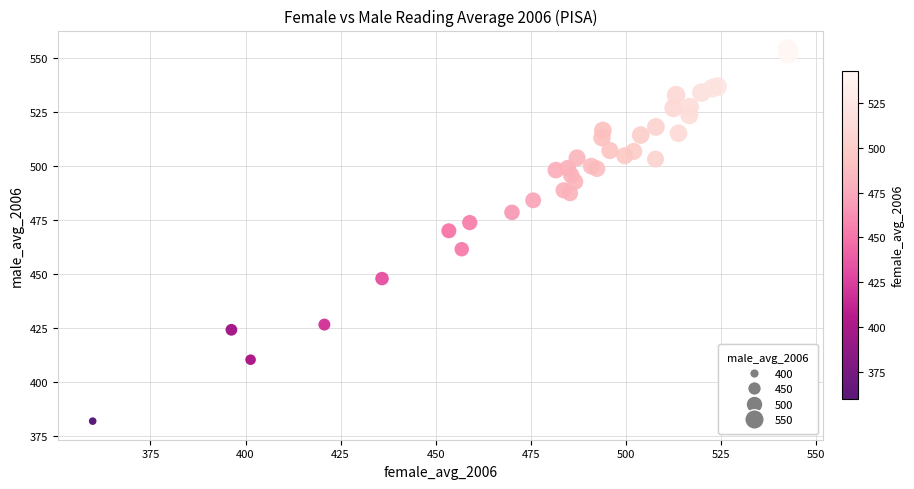

What Y value in the scatter plot is closest to 468?

470.1